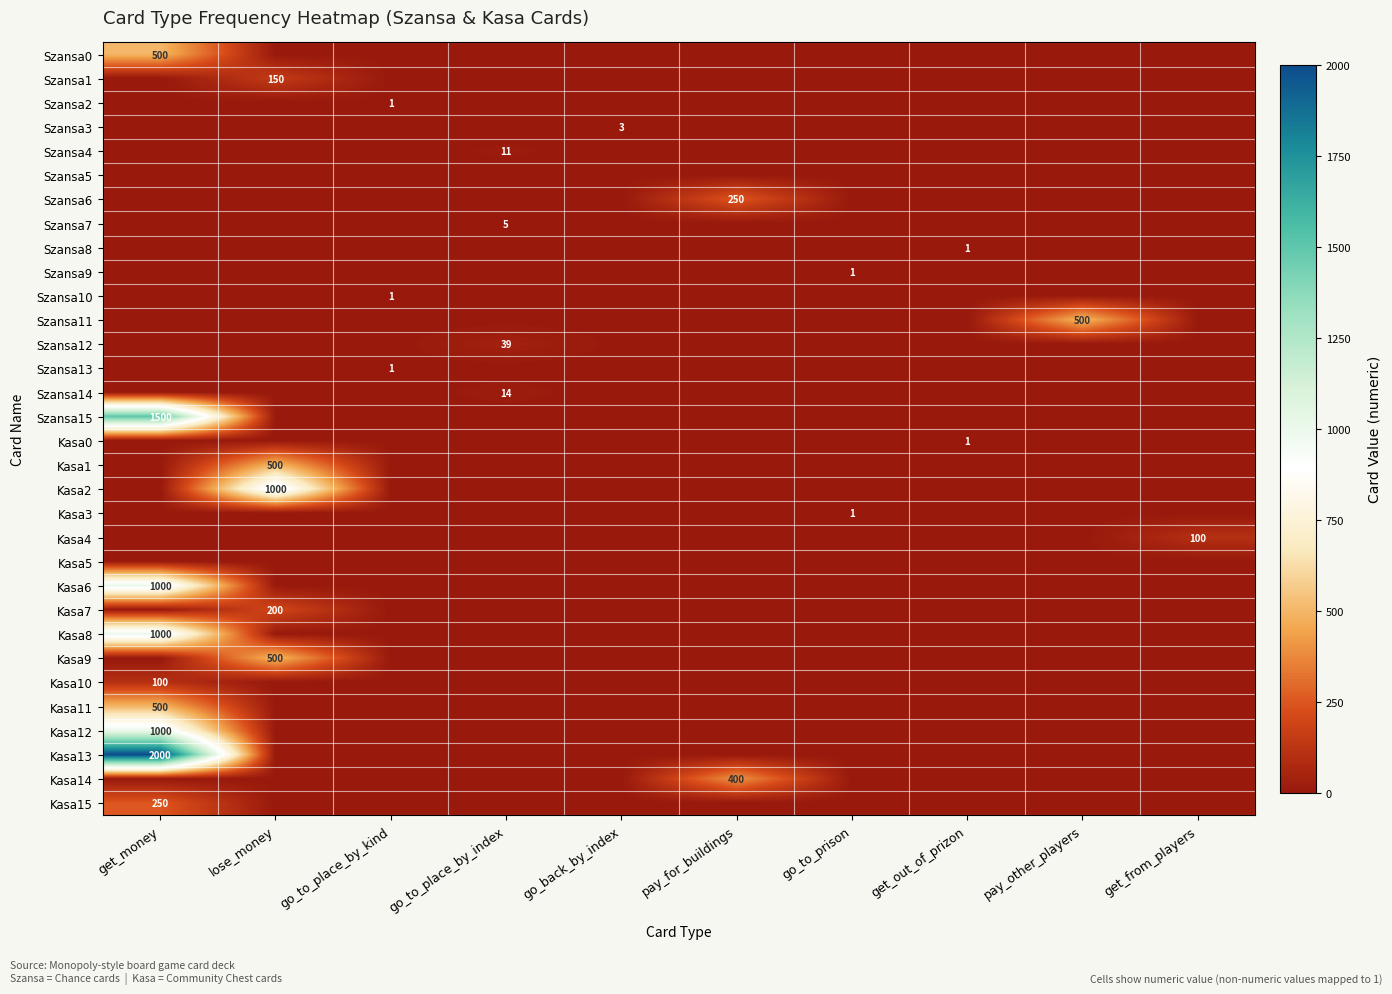

Is it true that Szansa15 equals 0 at pay_other_players?

True